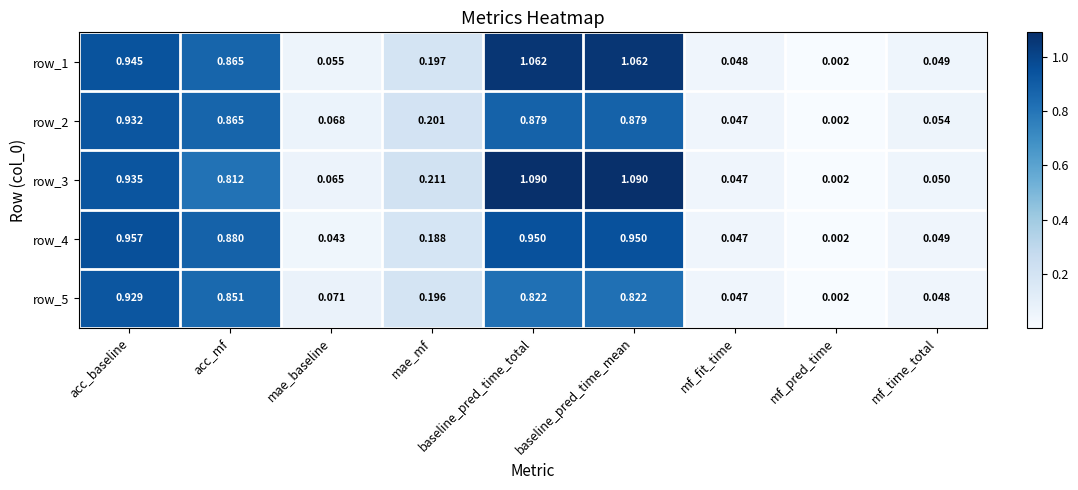

Between mf_fit_time and mf_time_total, which series saw the biggest shift?

row_2